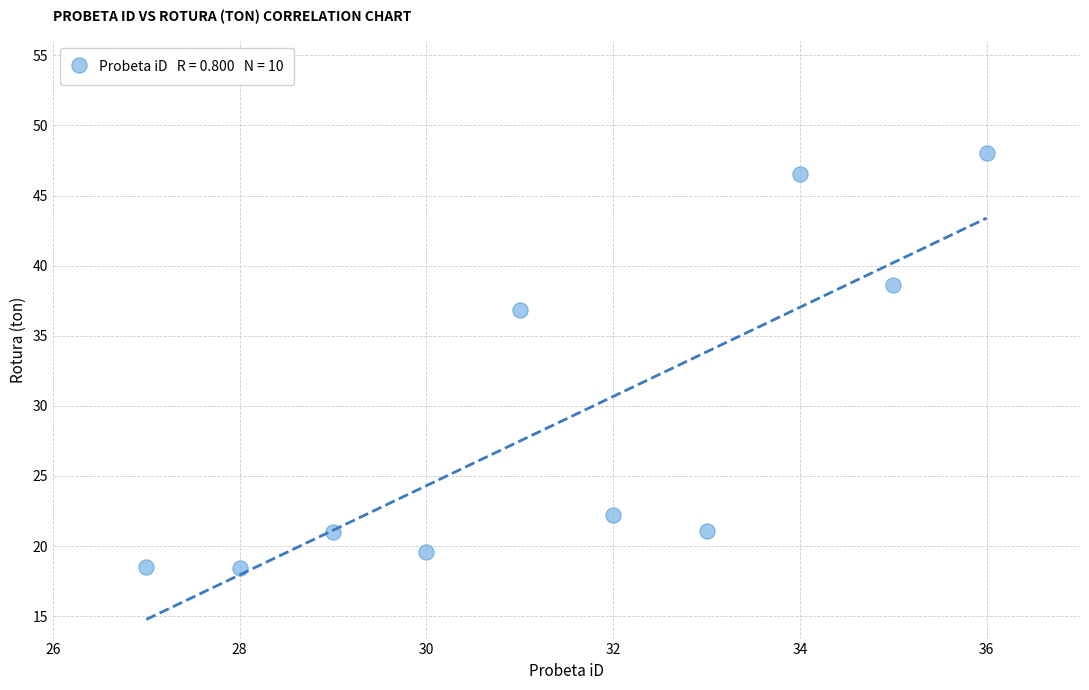

What is the average X value?

31.5